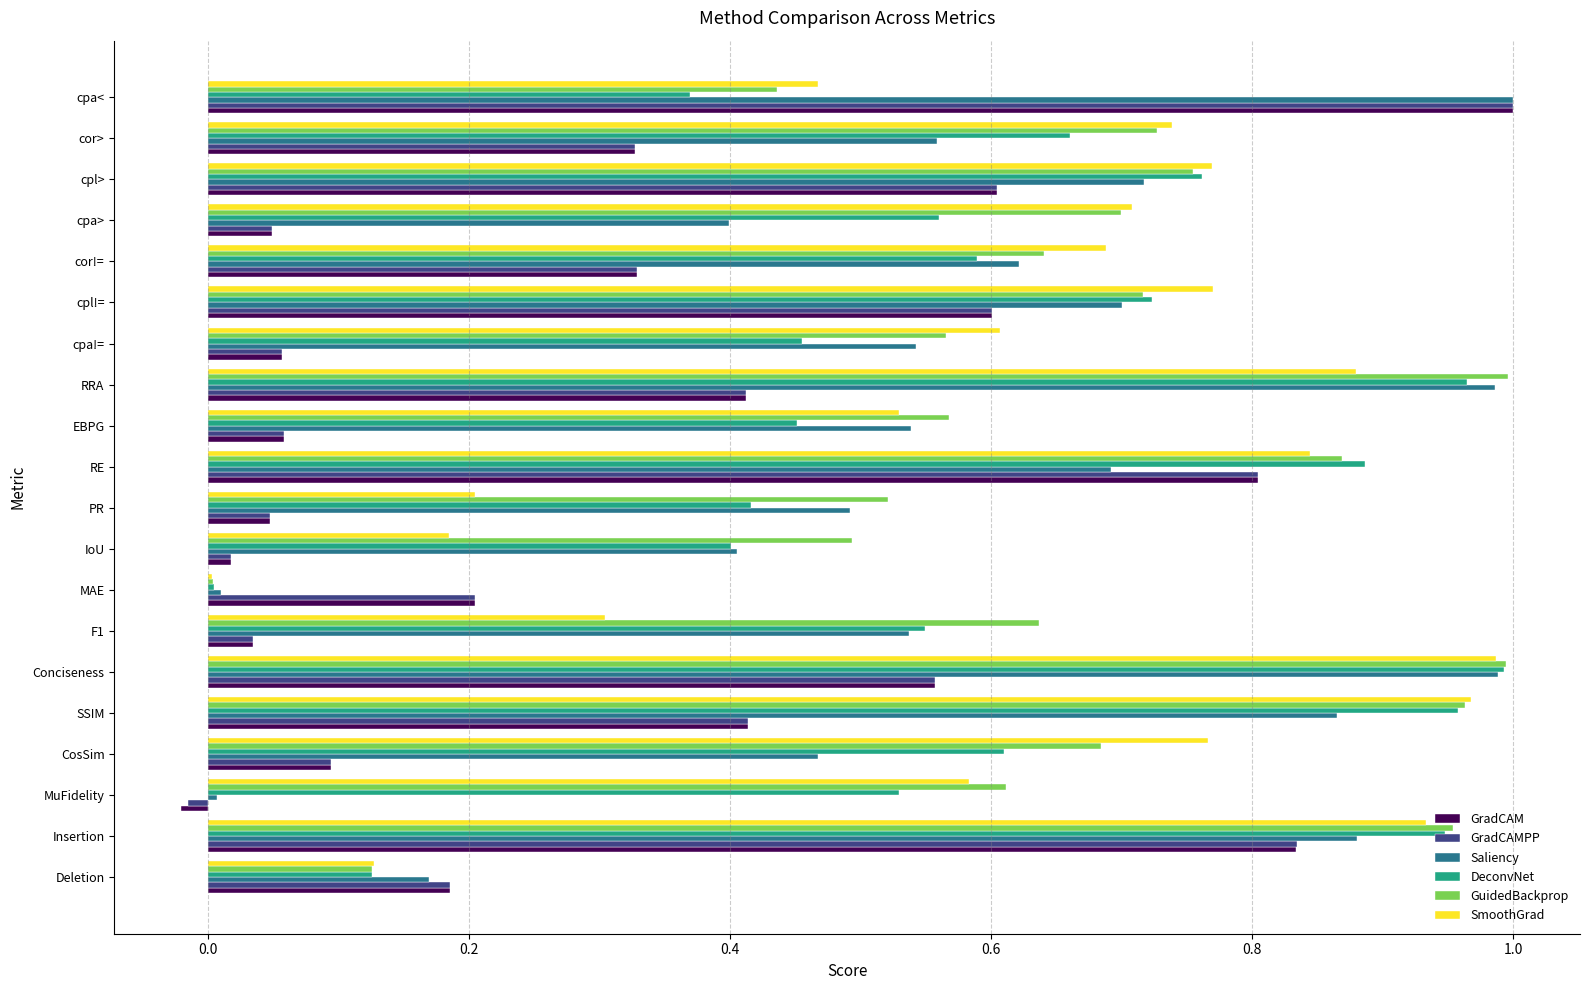

Between EBPG and cor>, which series saw the biggest shift?

GradCAM